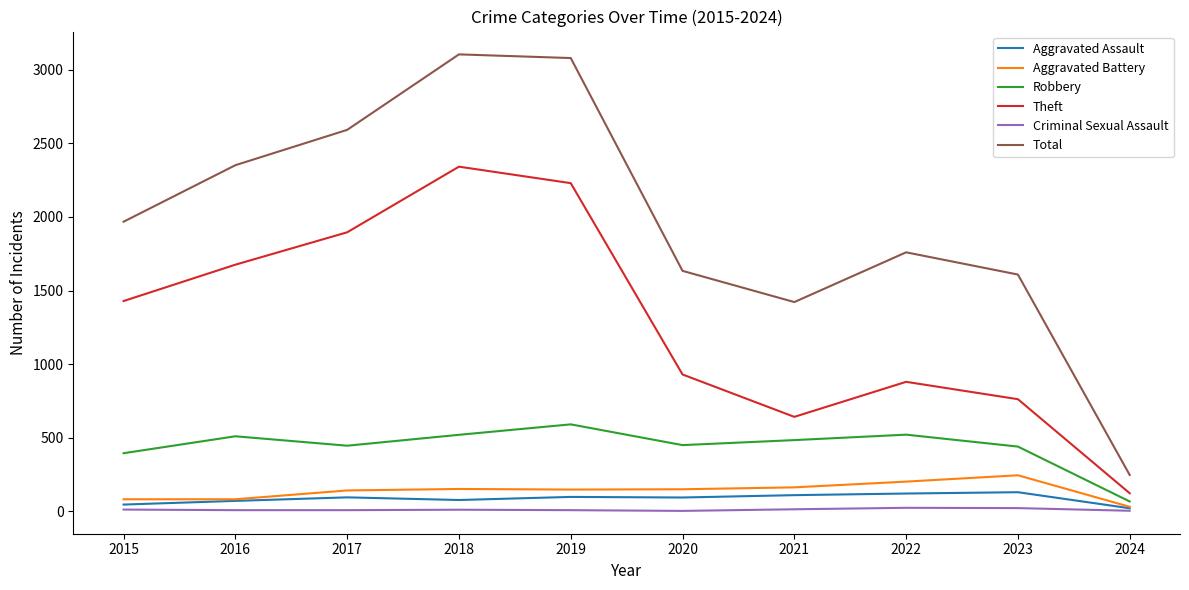

Which category has the highest value in the Aggravated Battery series?

2023